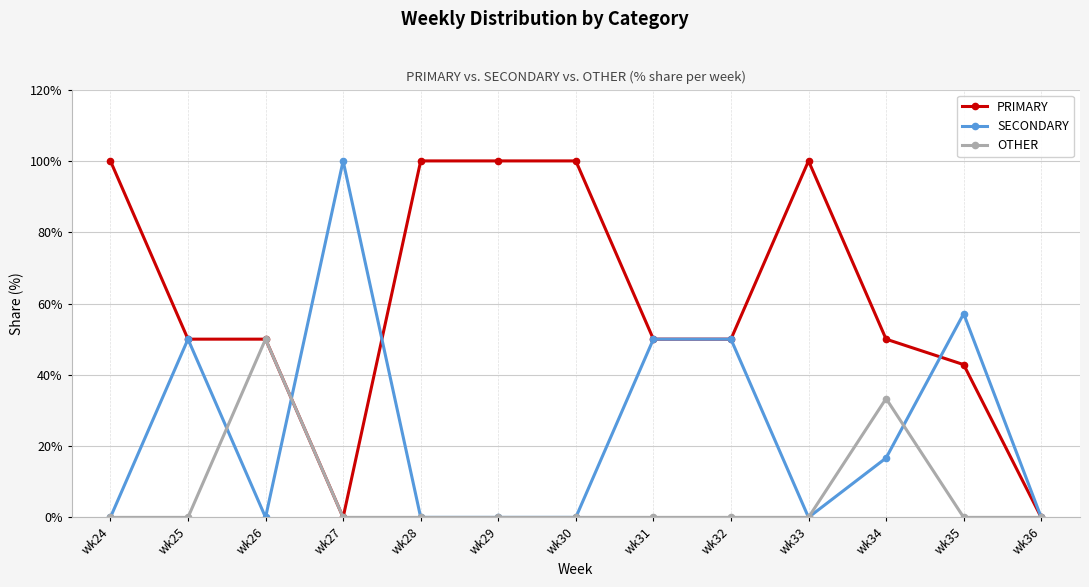

Where is OTHER nearest to the value 25?

wk34